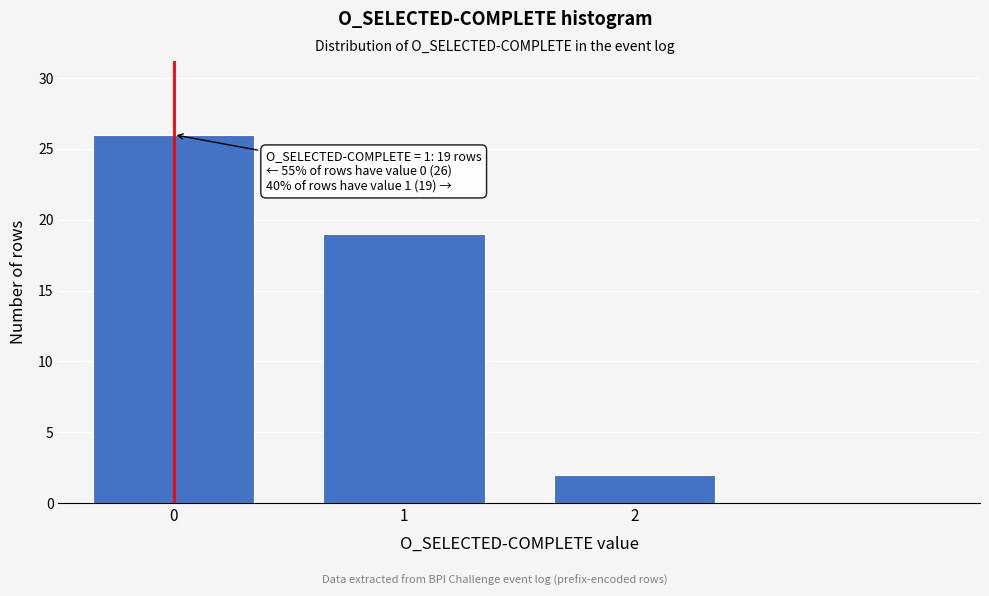

Reading left to right, extract all data points from this chart.

0=26	1=19	2=2